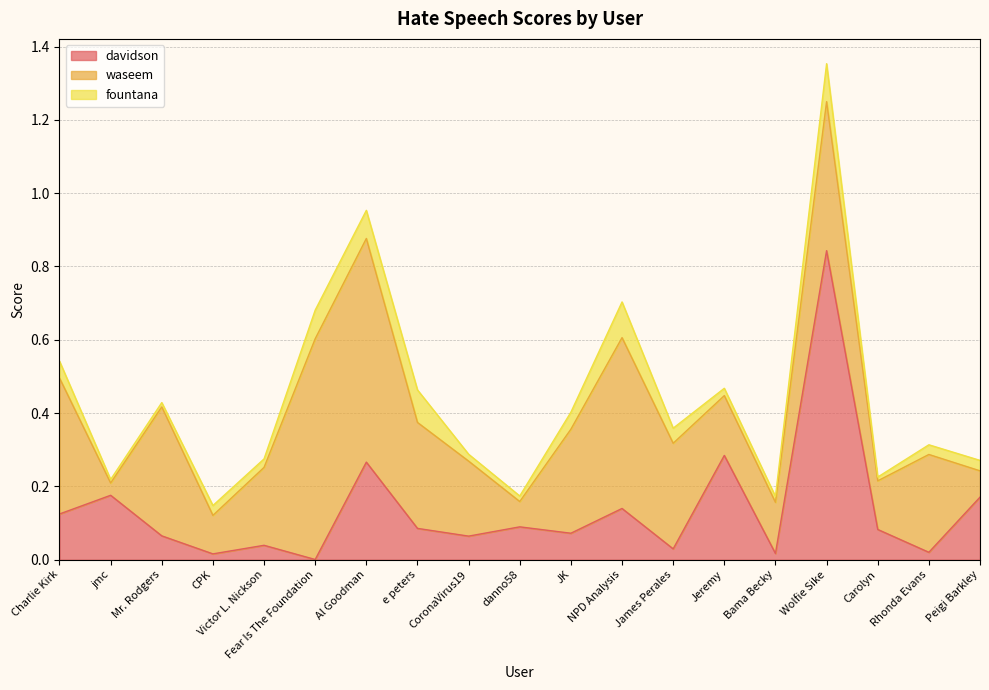

What is the label of the 10th point from the right?

danno58